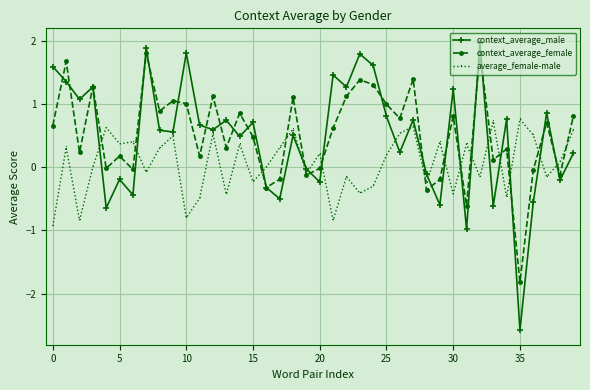

What is the minimum value shown in the chart?

-2.6